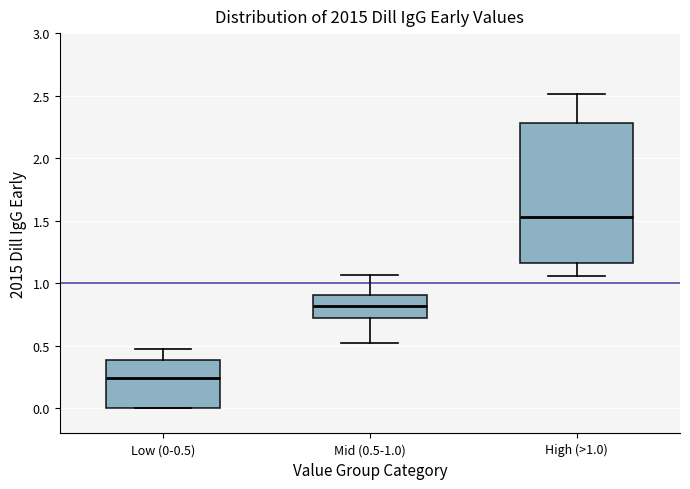

Which box's median line is the lowest?

Low (0-0.5)